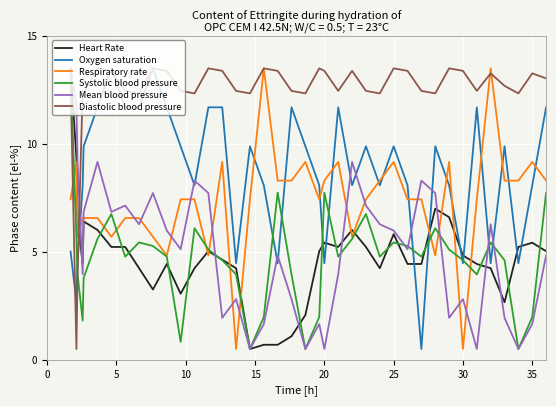

How many times do Diastolic blood pressure and Heart Rate cross each other?

1